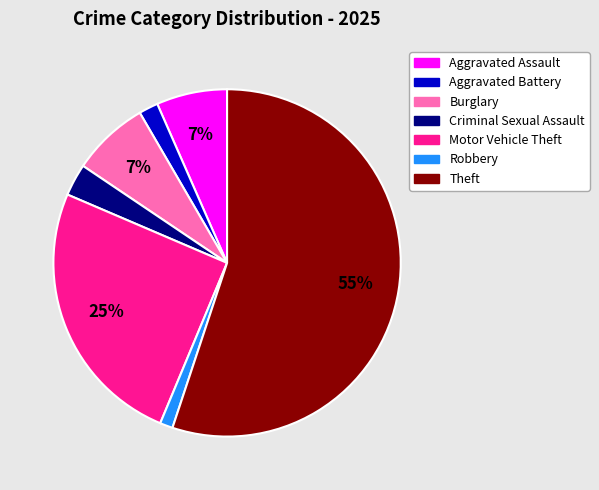

Combined, do Aggravated Assault and Motor Vehicle Theft account for over 50%?

No